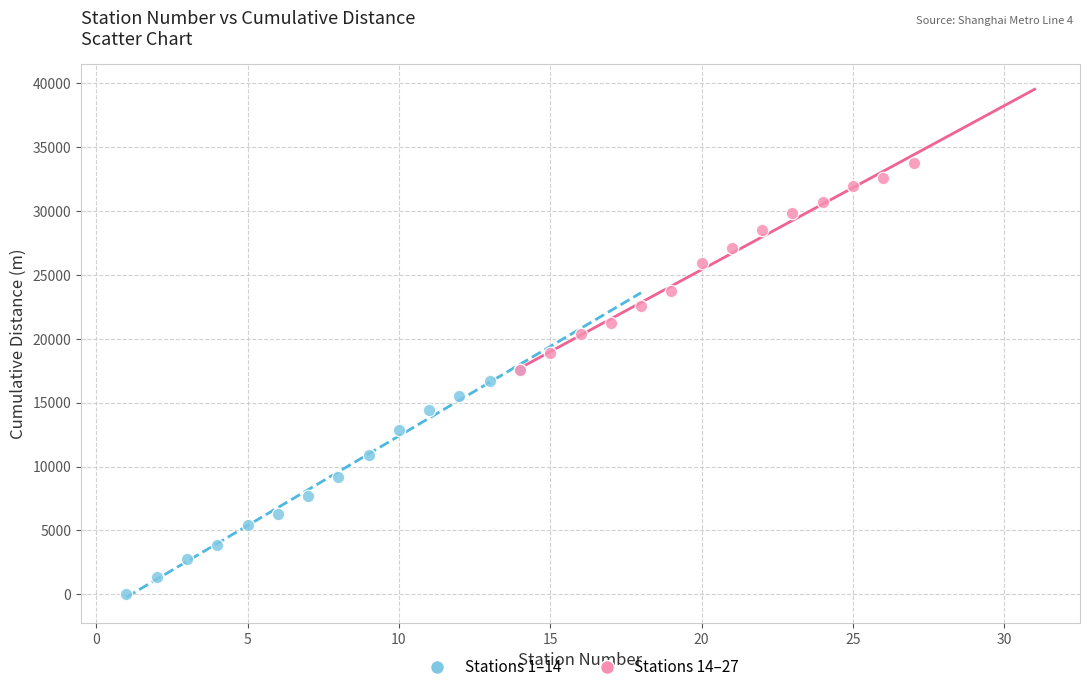

What are all the series names shown in the legend?

Stations 1–14, Stations 14–27